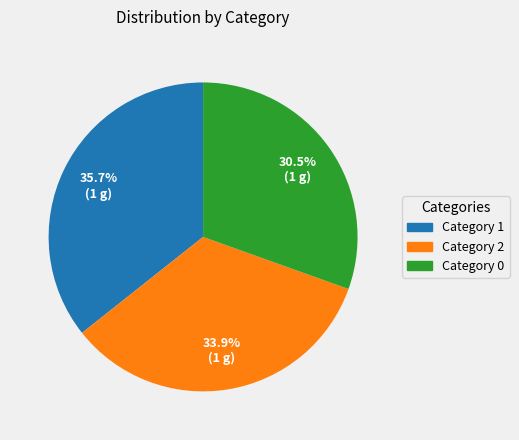

Is there any slice that represents more than half of the pie?

No